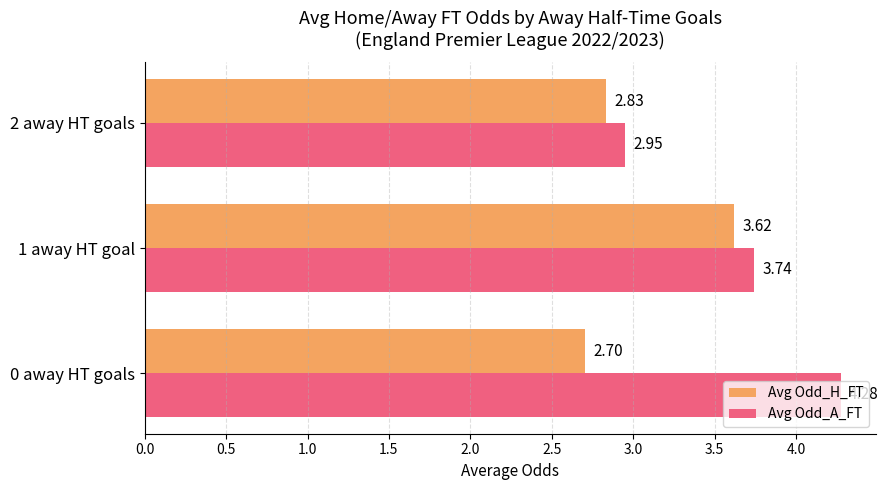

What are all the series names shown in the legend?

Avg Odd_H_FT, Avg Odd_A_FT